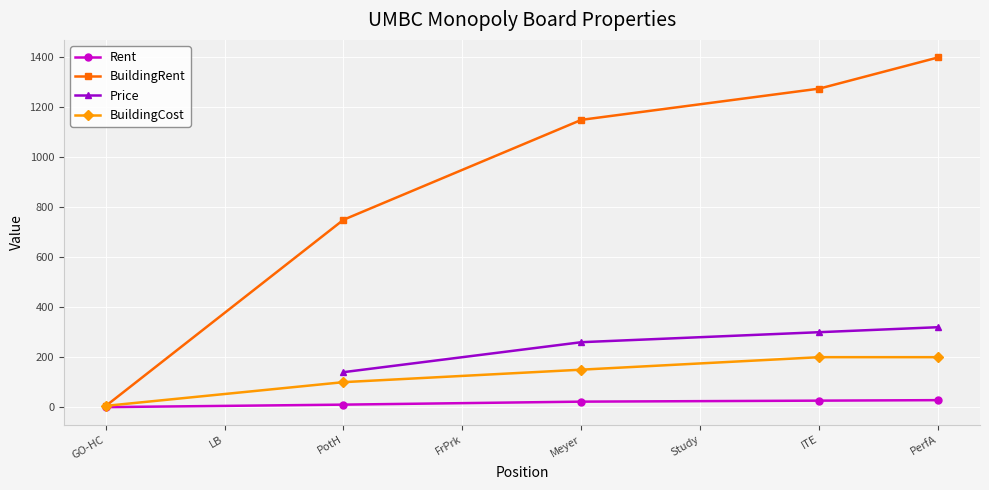

What is the difference between the second highest and second lowest values in the Rent series?

16